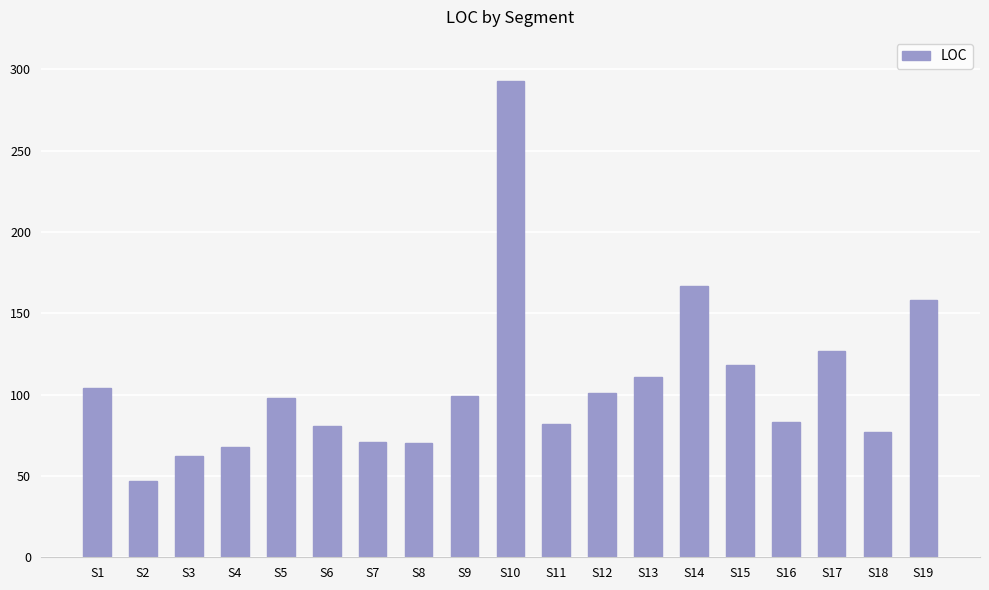

What is the difference between the second highest and minimum values?

120